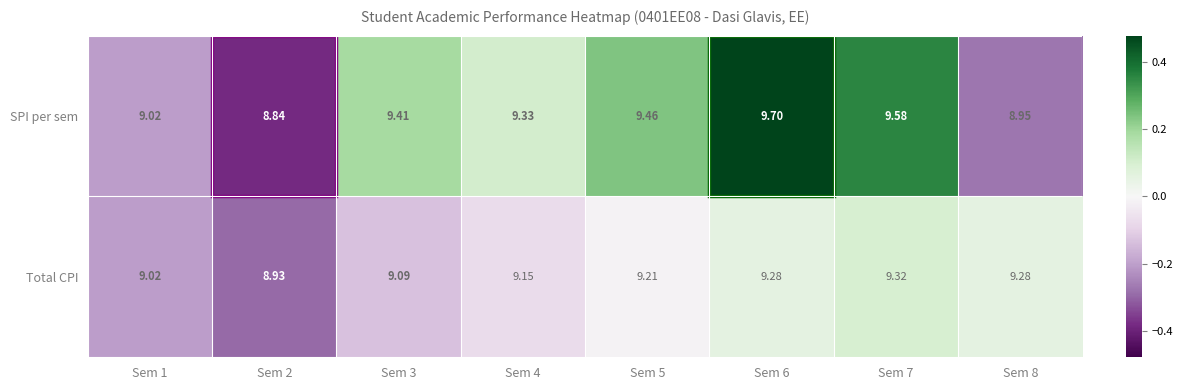

At Sem 4, list the series in order from largest to smallest.

SPI per sem, Total CPI